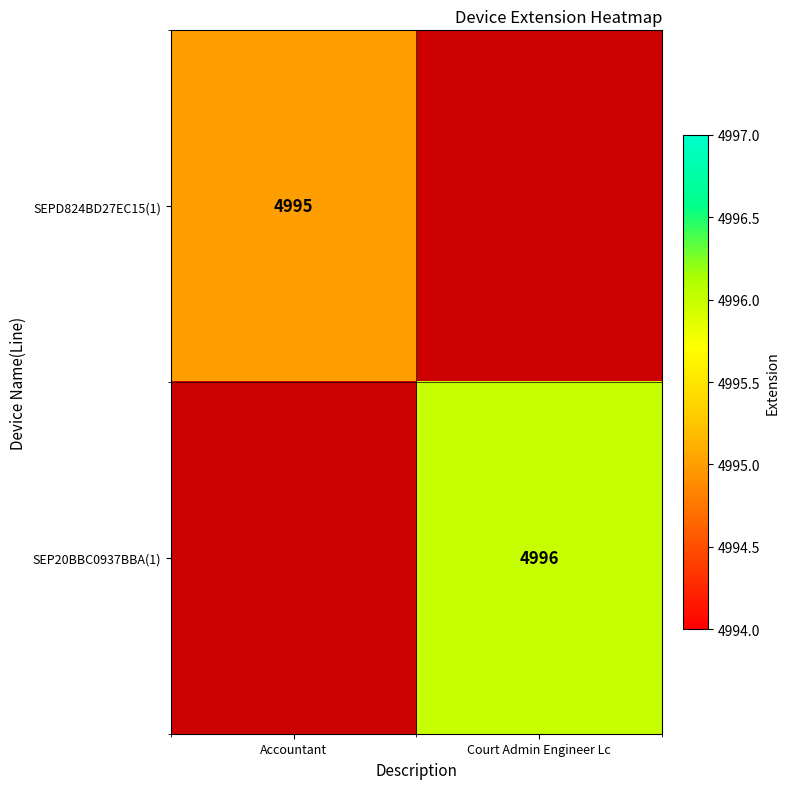

The value of SEPD824BD27EC15(1) at Accountant is 4995. True or false?

True